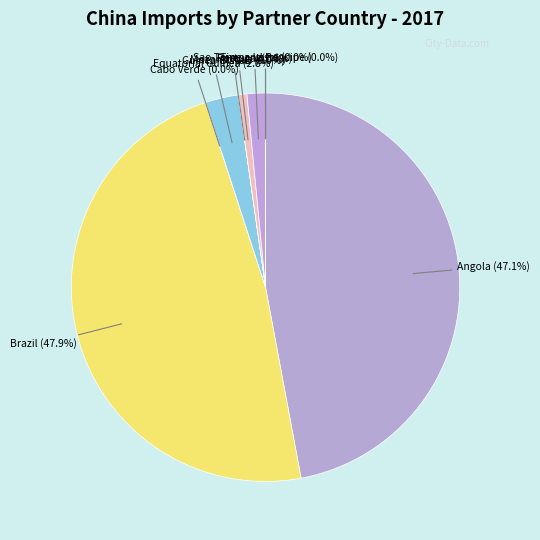

To the nearest percent, what is the difference between the Mozambique and Timor-Leste slice percentages?

1%